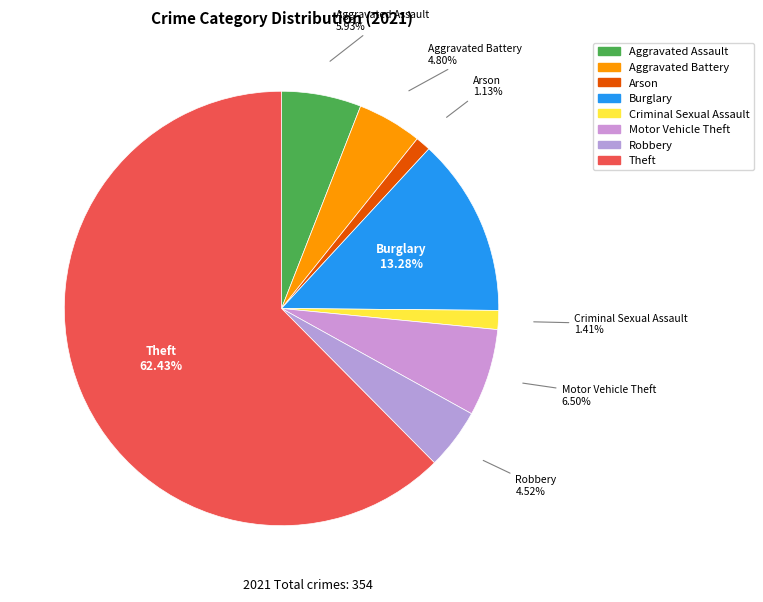

Count the number of slices in the pie.

8